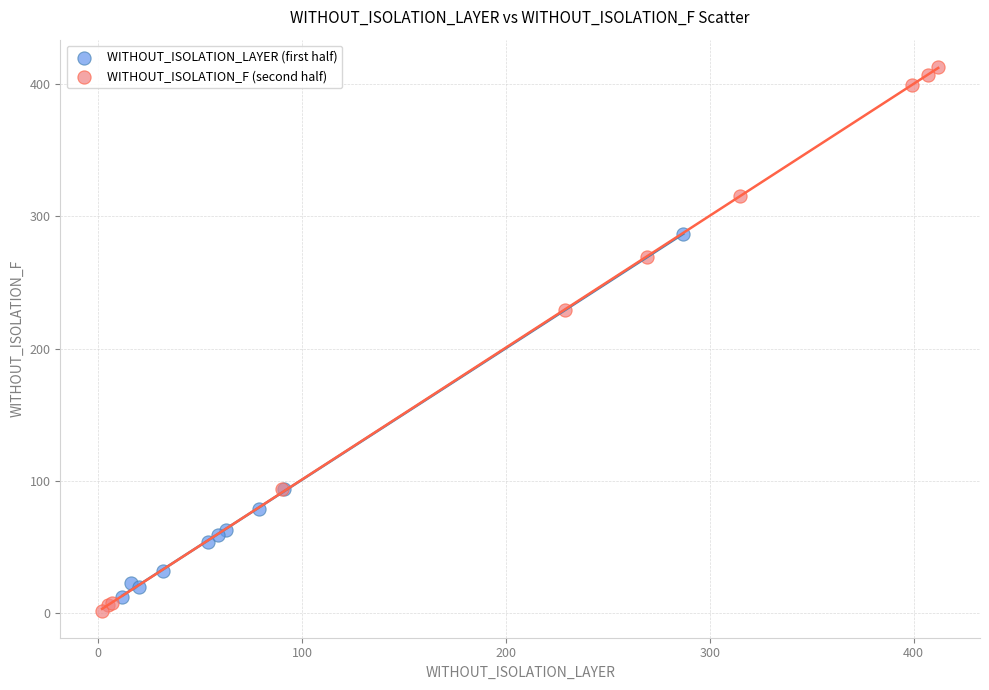

Which series has the largest Y range (max minus min)?

WITHOUT_ISOLATION_F (second half)